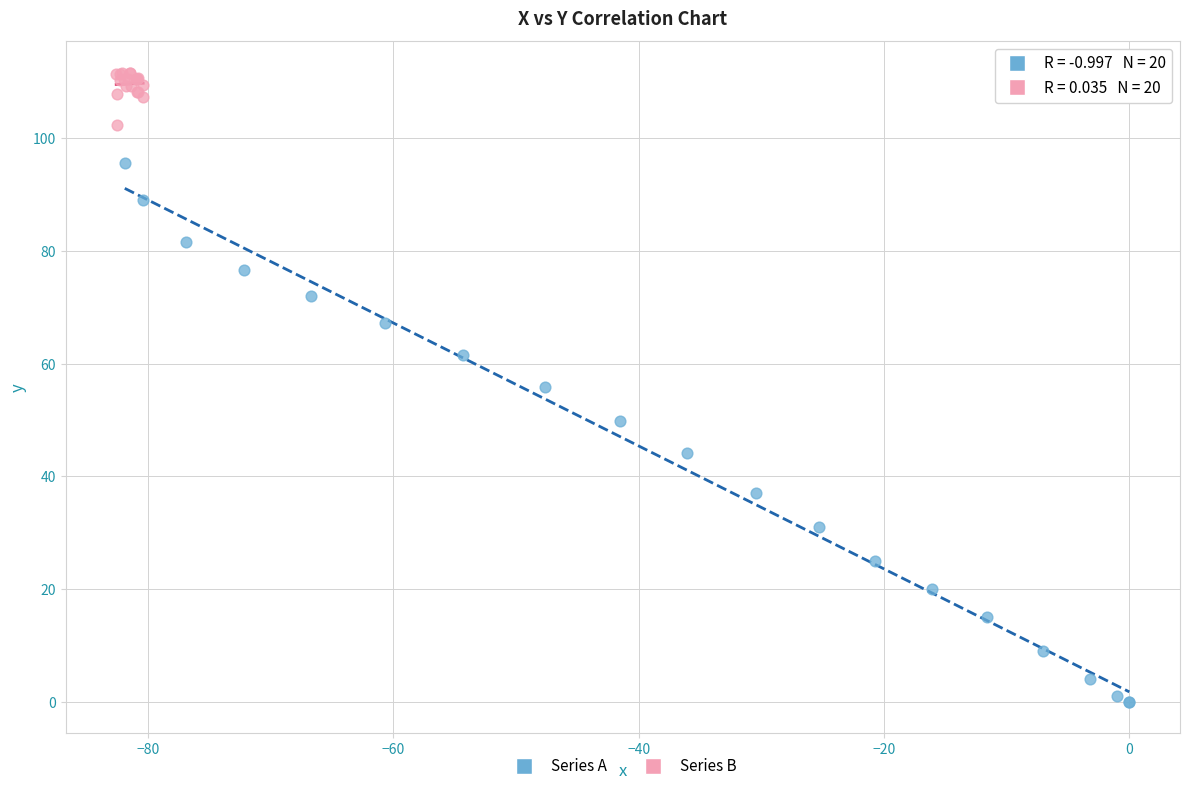

Which series reaches the minimum Y coordinate?

Series A